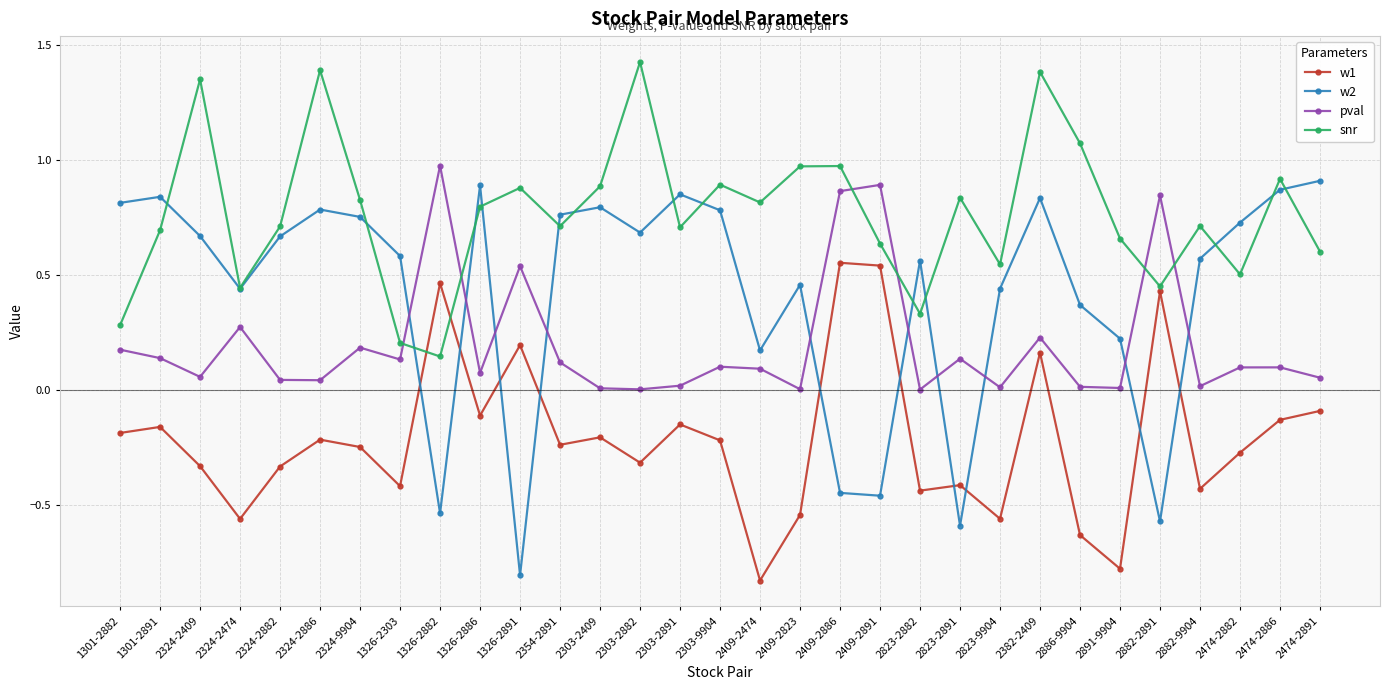

After their last crossing, which series has the higher values: w1 or w2?

w2